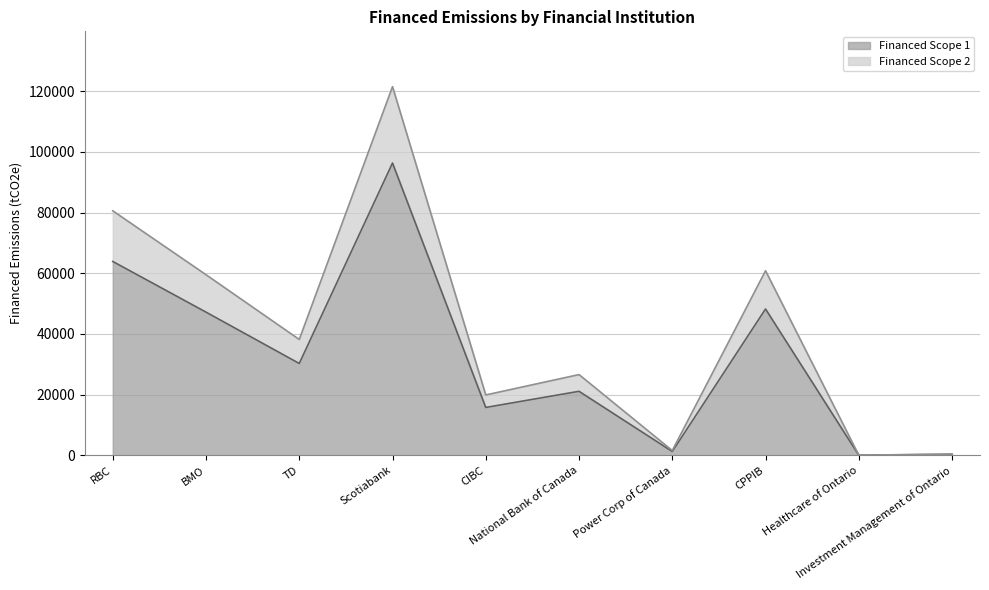

True or false: Financed Scope 1 and Financed Scope 2 intersect in this chart.

False